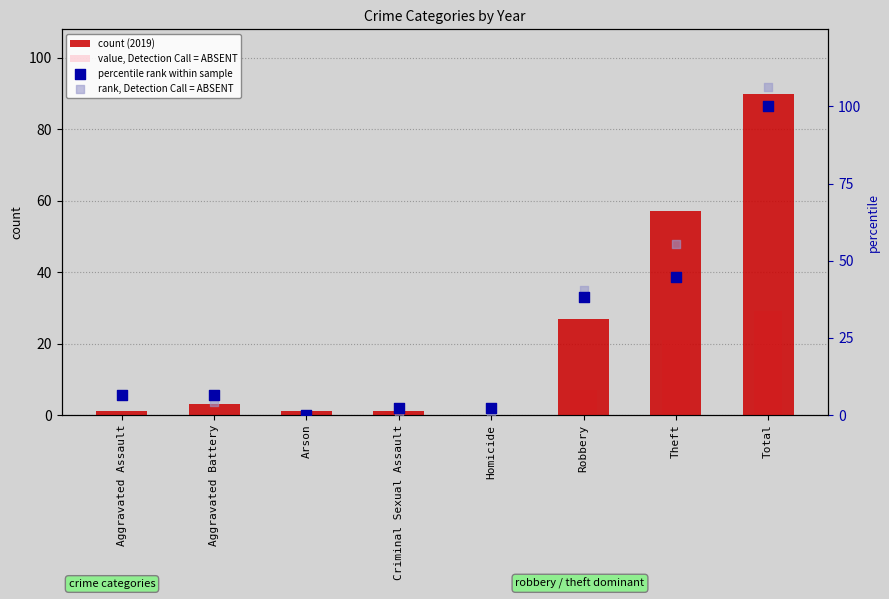

What are all the series names shown in the legend?

count (2019), value, Detection Call = ABSENT, percentile rank within sample, rank, Detection Call = ABSENT